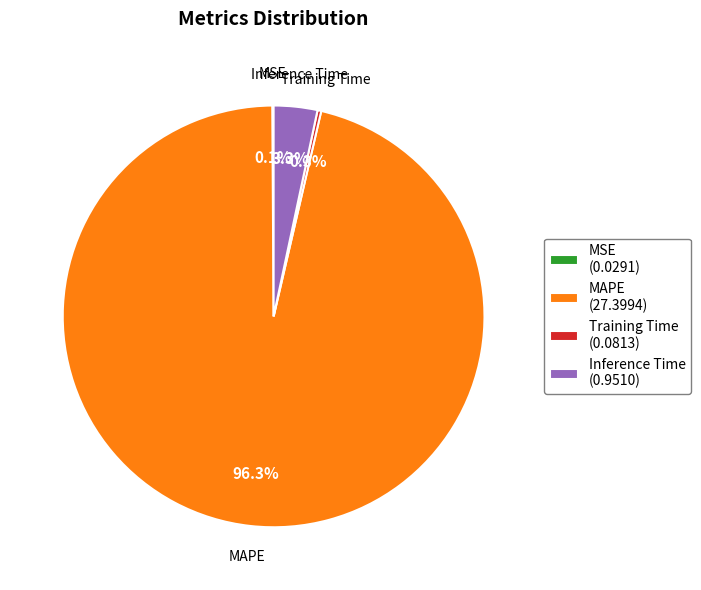

Does Training Time (0.0813) account for over 50% of the chart?

No